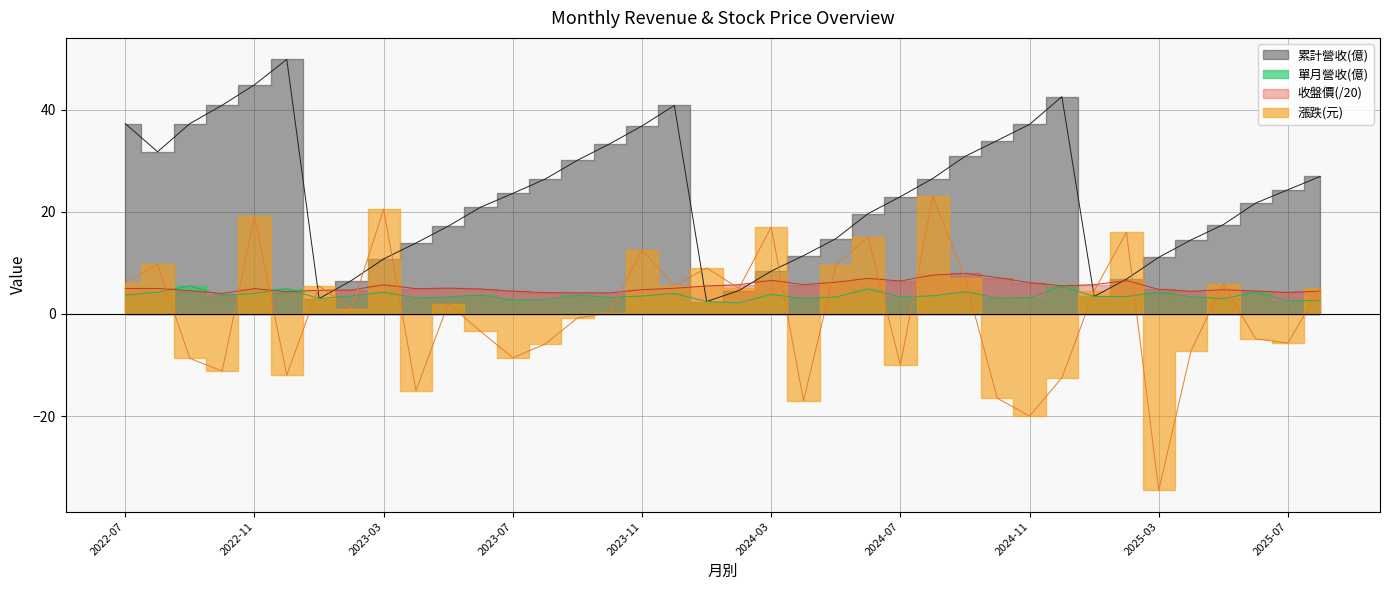

True or false: 漲跌(元) has a value of -10.0 at 2024-07.

True